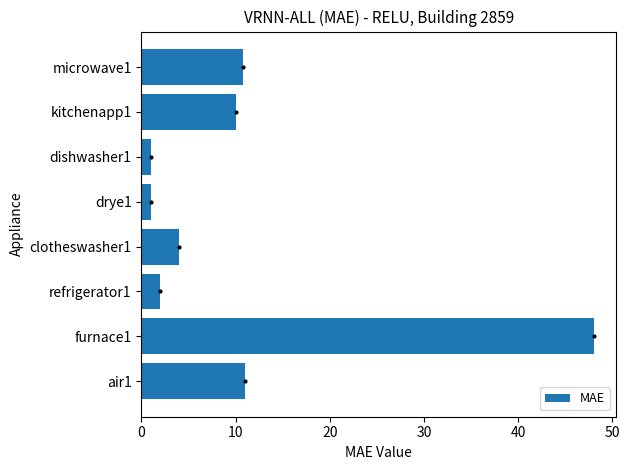

What is the average value?

11.0